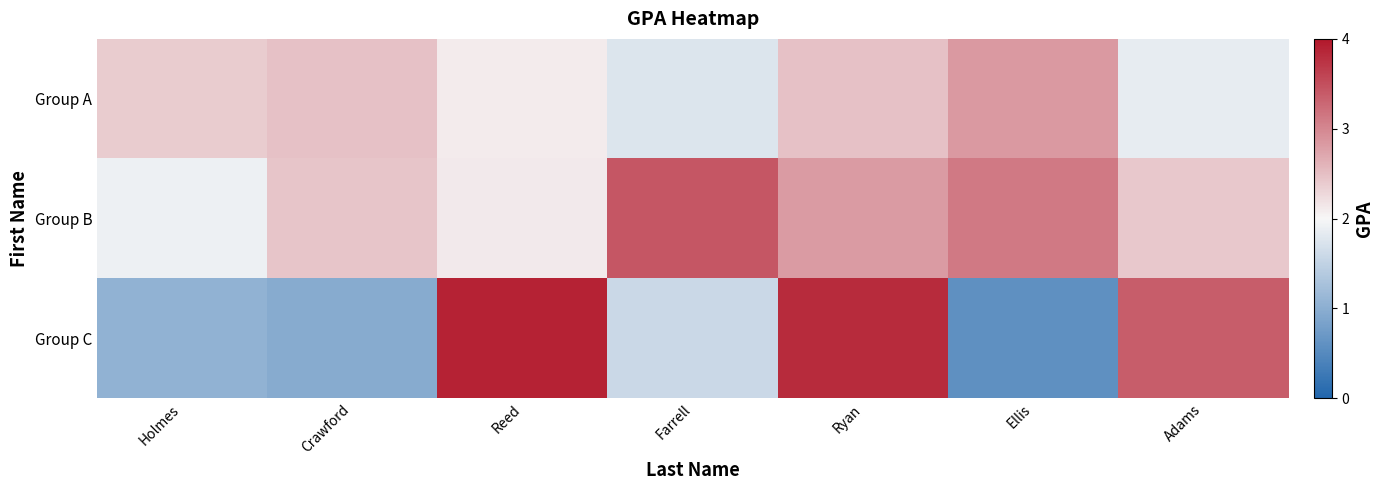

How many series are shown in this chart?

3